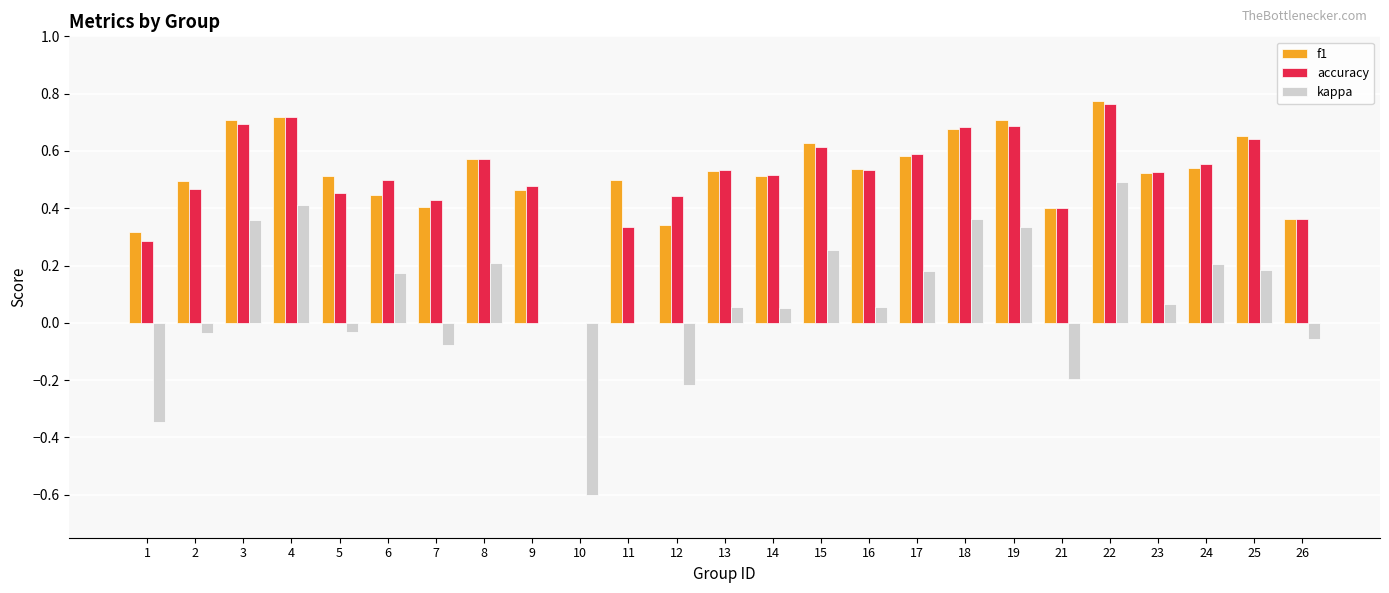

Which series changed the most between 16 and 24?

kappa